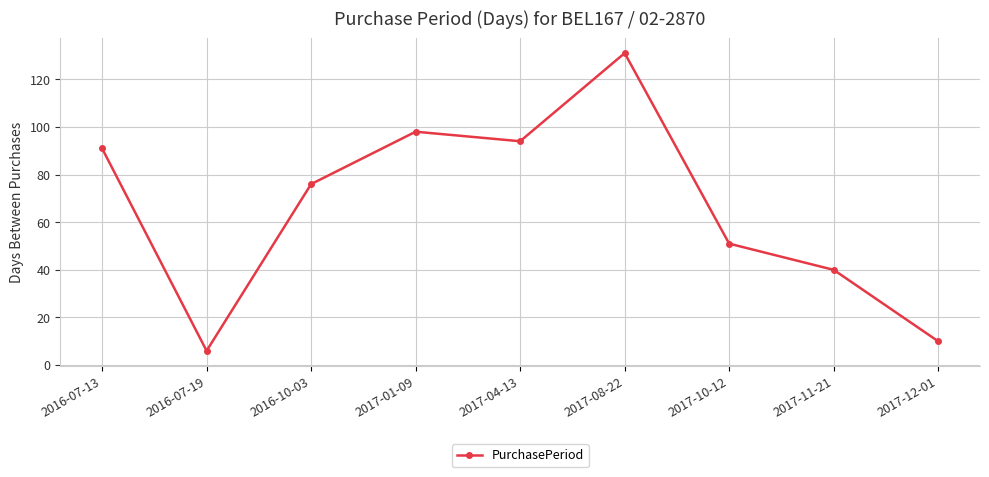

What is the label of the 3rd point from the left?

2016-10-03